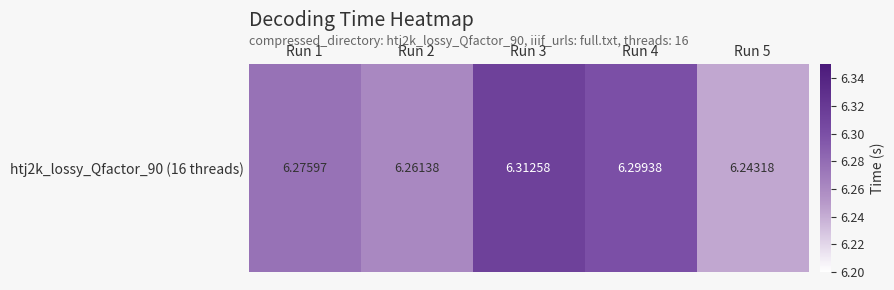

Approximately how many times larger is the value at Run 3 compared to Run 2?

1.0